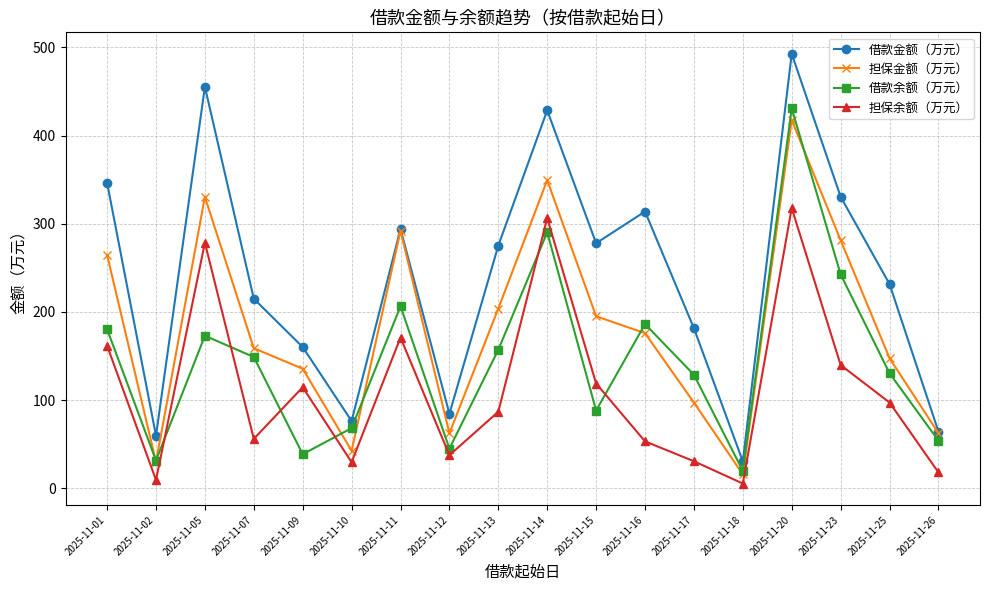

Where is 担保金额（万元） nearest to the value 216?

2025-11-13